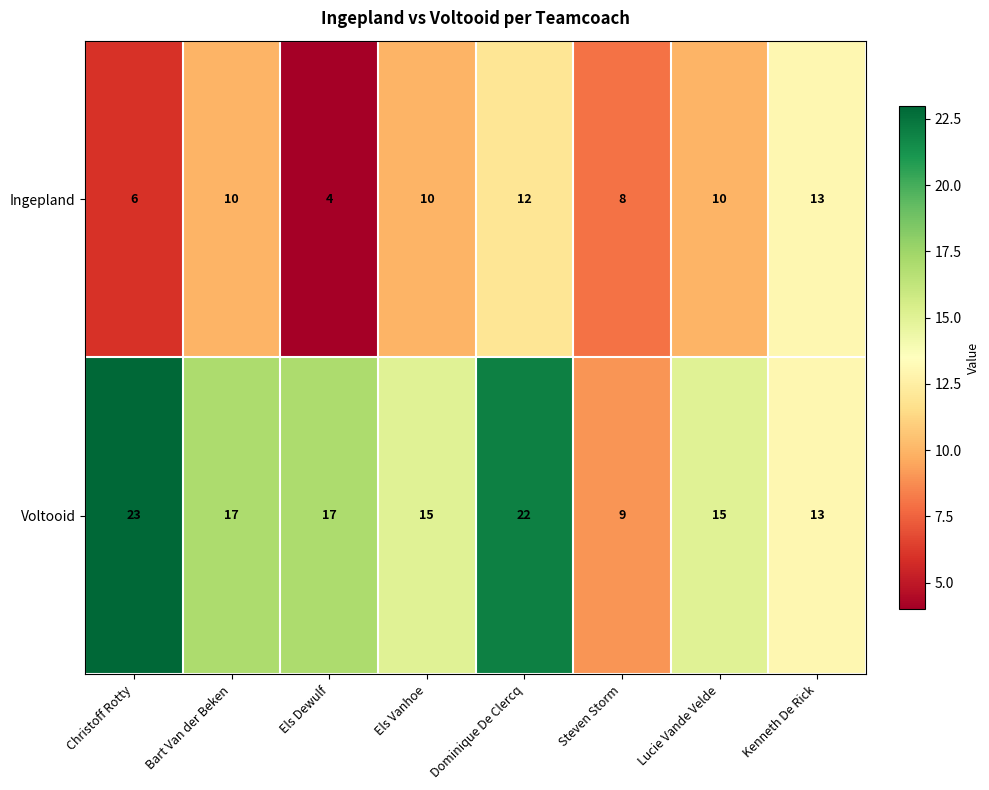

Reading right to left, extract all data points from this chart.

Ingepland: 13	10	8	12	10	4	10	6
Voltooid: 13	15	9	22	15	17	17	23